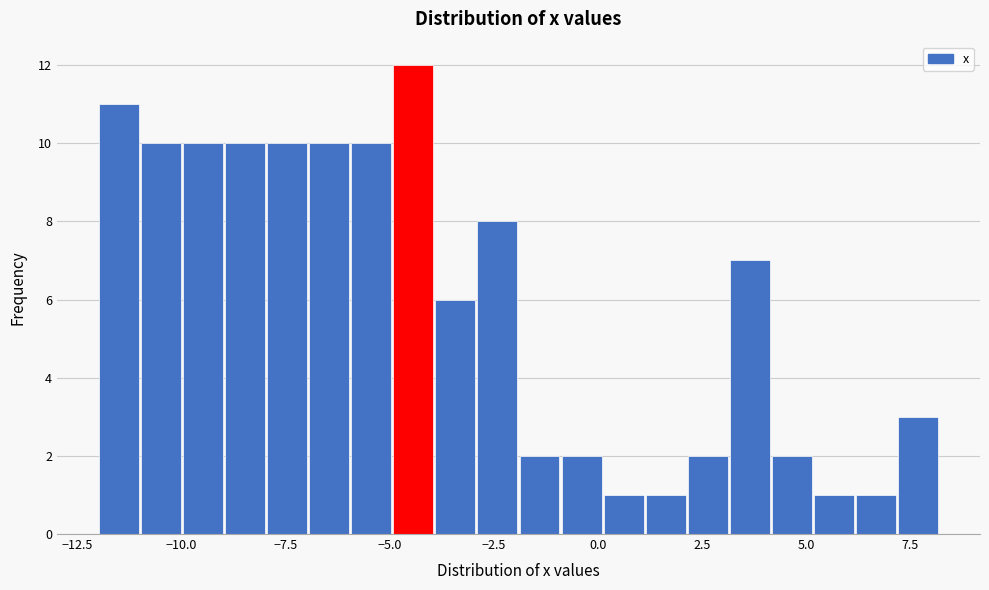

Read against the x-axis, roughly where is the centre of the tallest bar?

-4.5